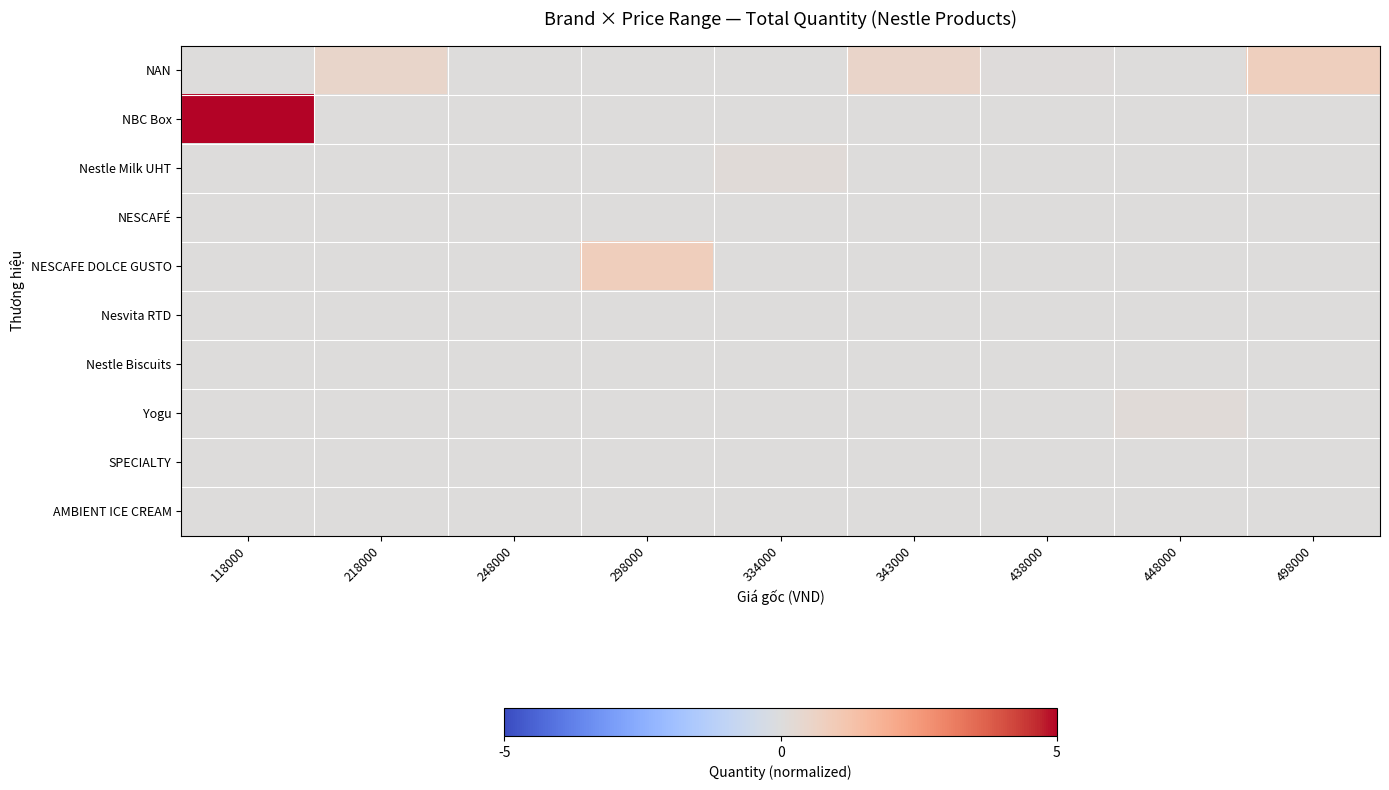

Which category has the lowest value across all series?

118000